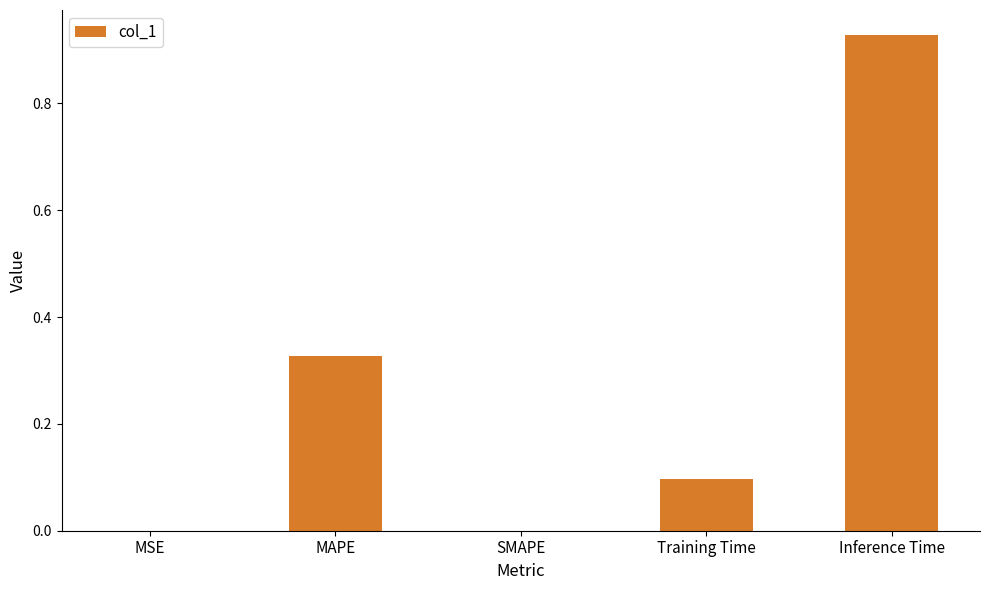

Which has a higher value, SMAPE or MAPE?

MAPE